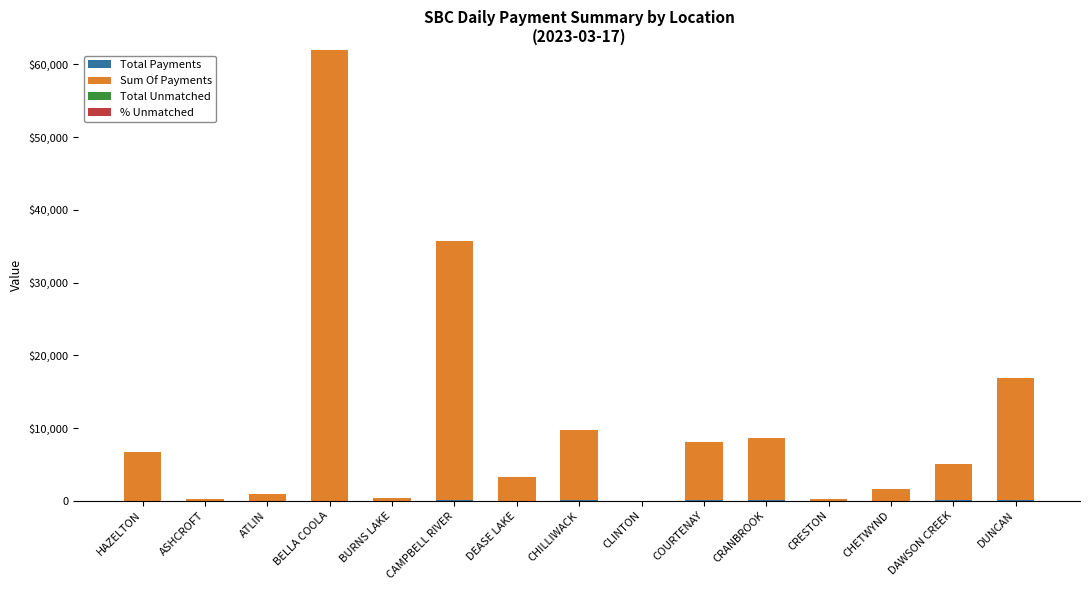

The Total Payments series shows 70.7 at DAWSON CREEK. True or false?

False